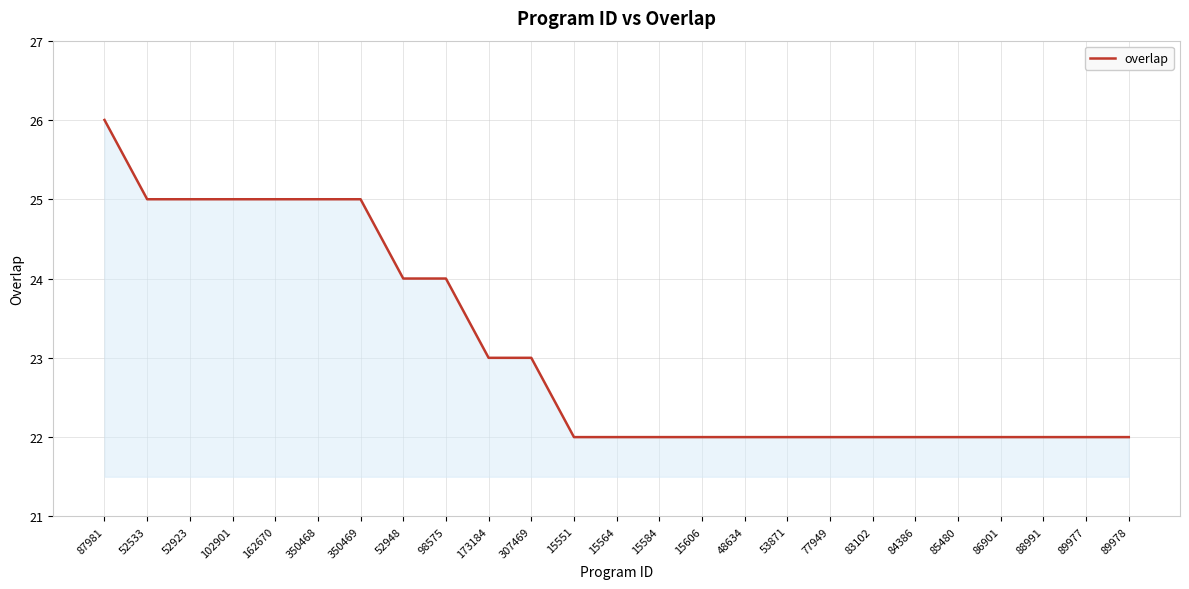

What is the sum of the values at 15564 and 48634?

44